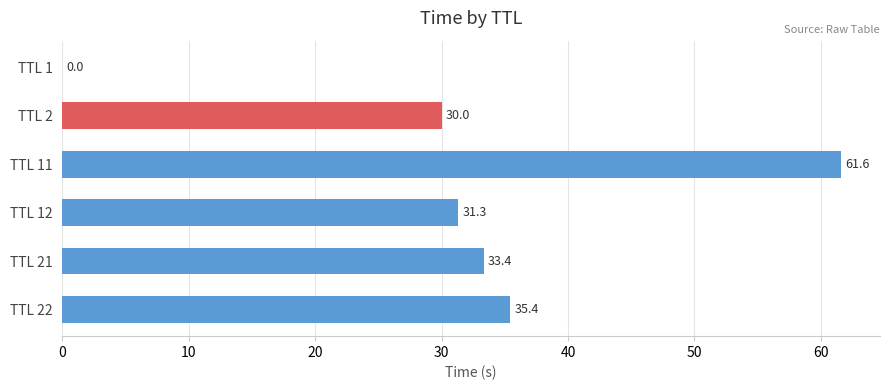

At which label is the value closest to 30?

TTL 2